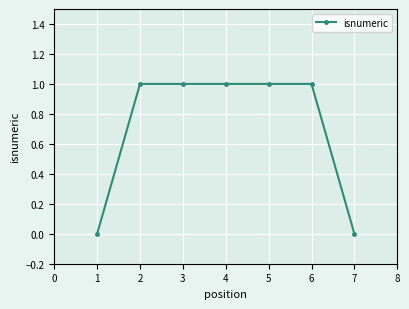

Count the number of data series in this chart.

1